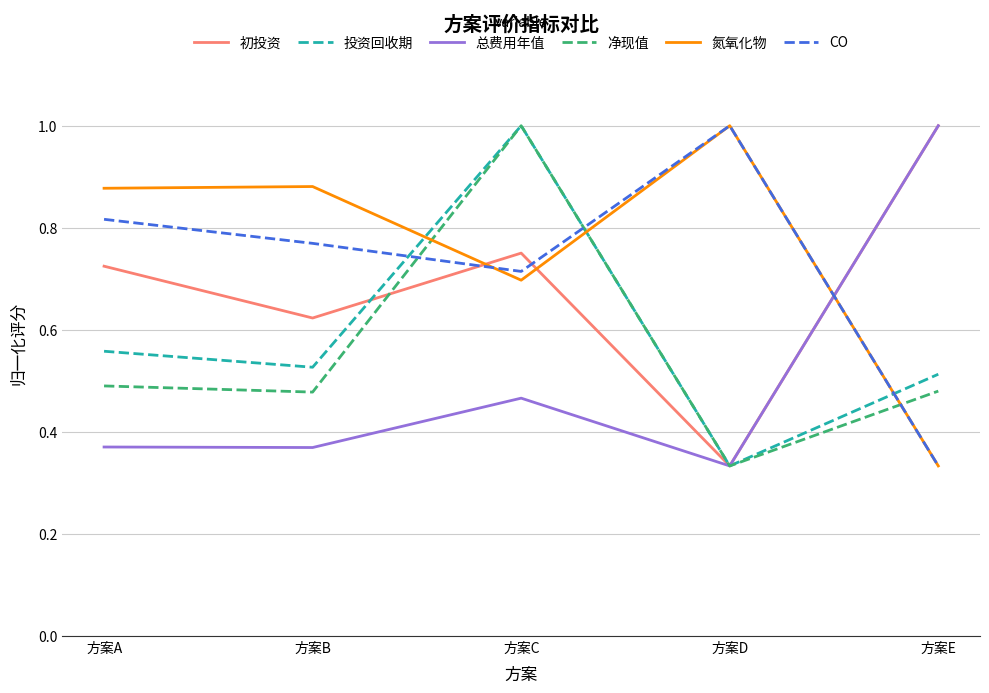

How many intersections are there between CO and 投资回收期?

3